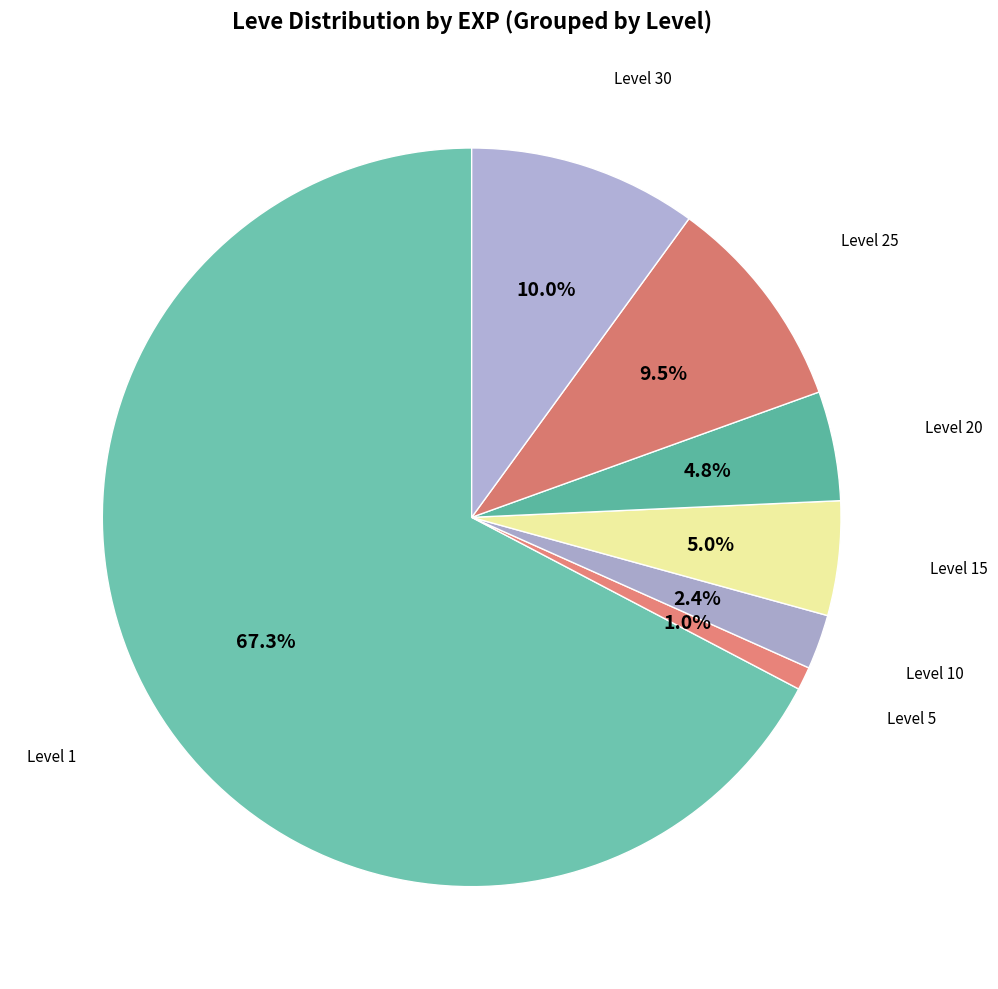

Approximately how many times larger is the value at Level 10 compared to Level 20?

0.5